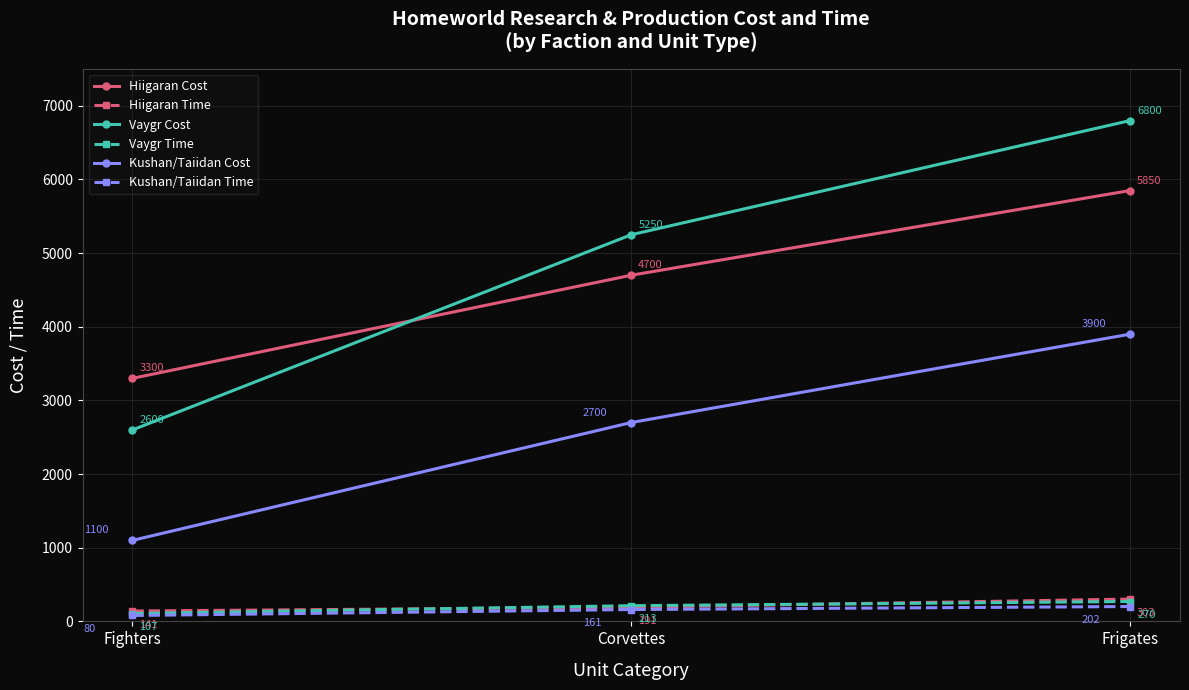

How many lines are shown in the chart?

6